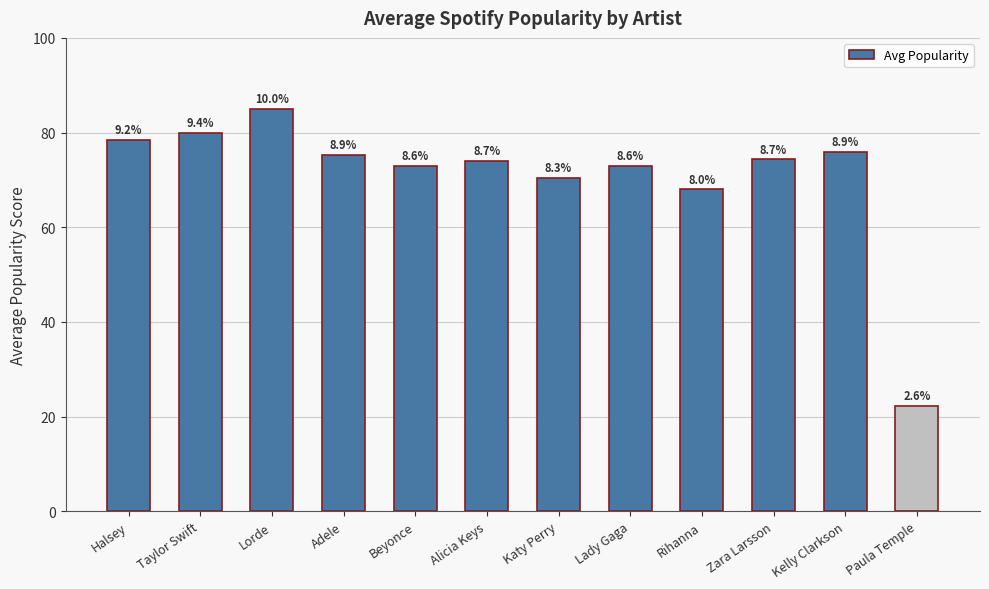

Reading right to left, list all the values displayed in this chart.

Paula Temple=22.3	Kelly Clarkson=76.0	Zara Larsson=74.3	Rihanna=68.0	Lady Gaga=73.0	Katy Perry=70.5	Alicia Keys=74.0	Beyonce=73.0	Adele=75.3	Lorde=85.0	Taylor Swift=80.0	Halsey=78.5